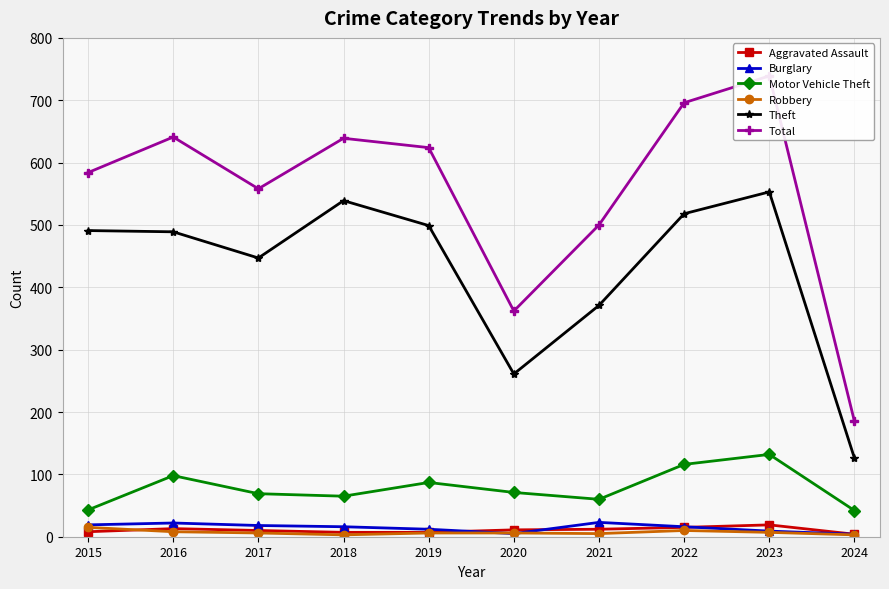

The value of Motor Vehicle Theft at 2024 is 42. True or false?

True